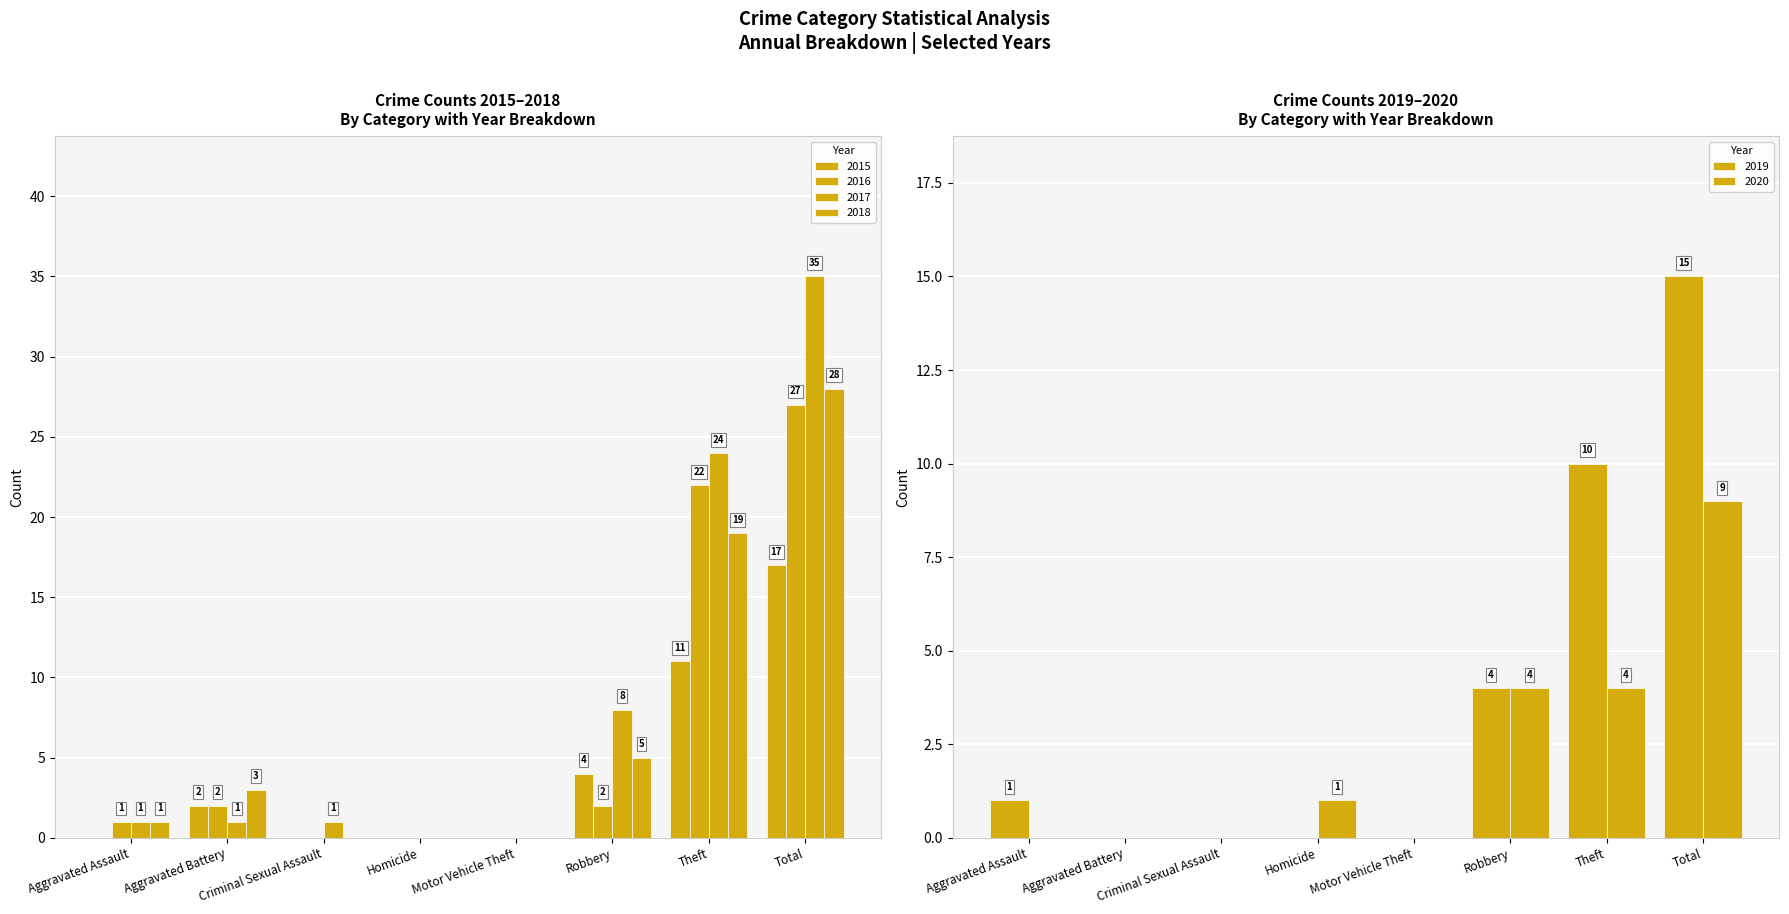

What is the sum of the 2017 values at Aggravated Assault and Robbery?

9